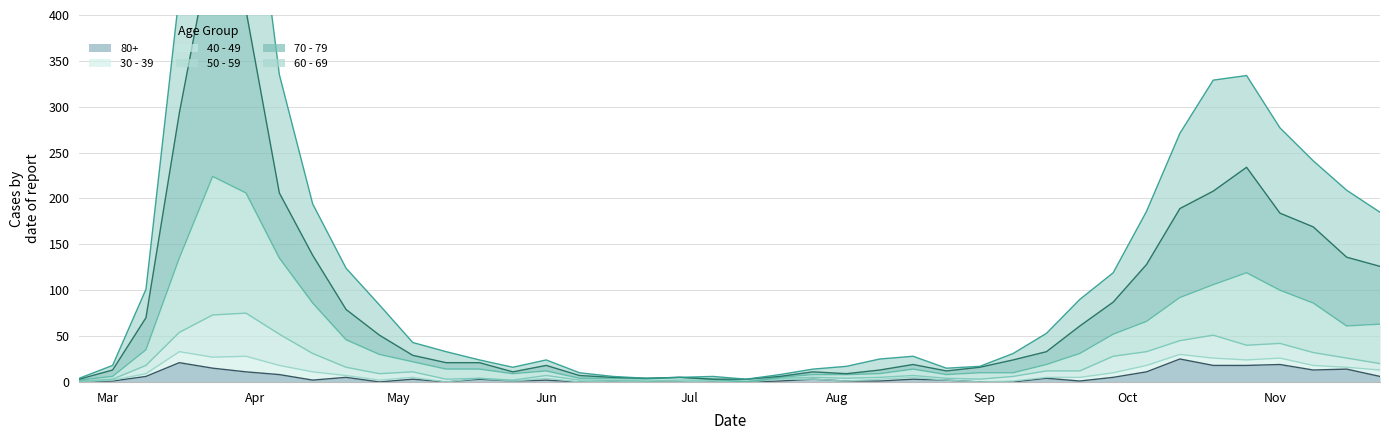

How many values in the 80+ series are below 3?

20